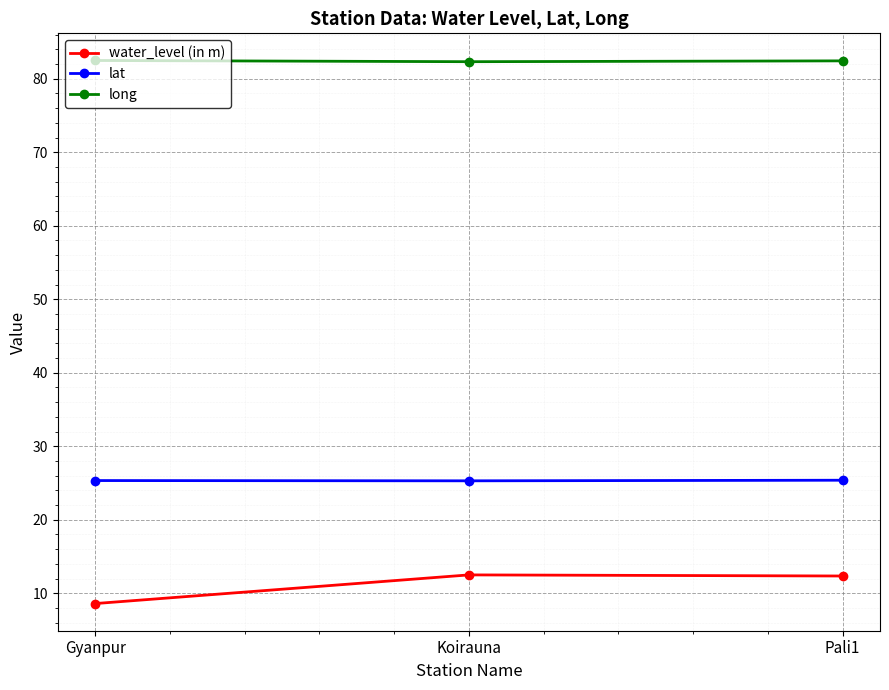

Does the chart display data point markers on the line(s)?

Yes